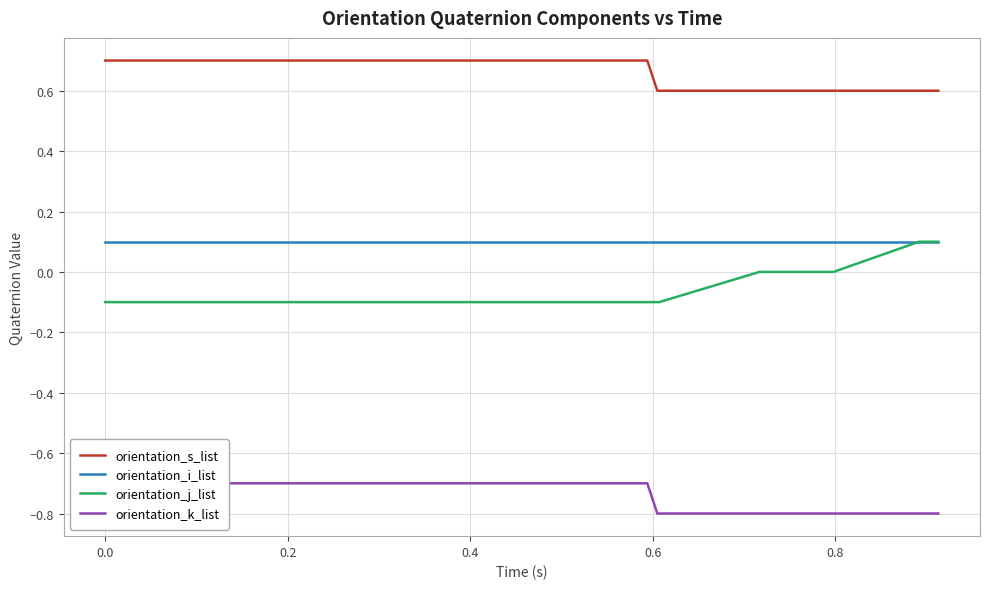

Rank the series by their maximum value, from highest to lowest.

orientation_s_list, orientation_i_list, orientation_j_list, orientation_k_list